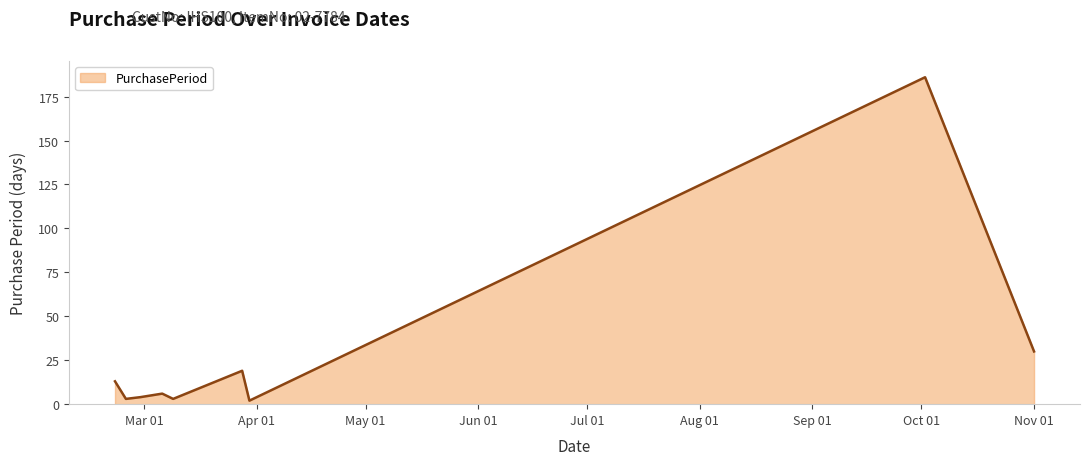

What is the greatest value displayed?

186